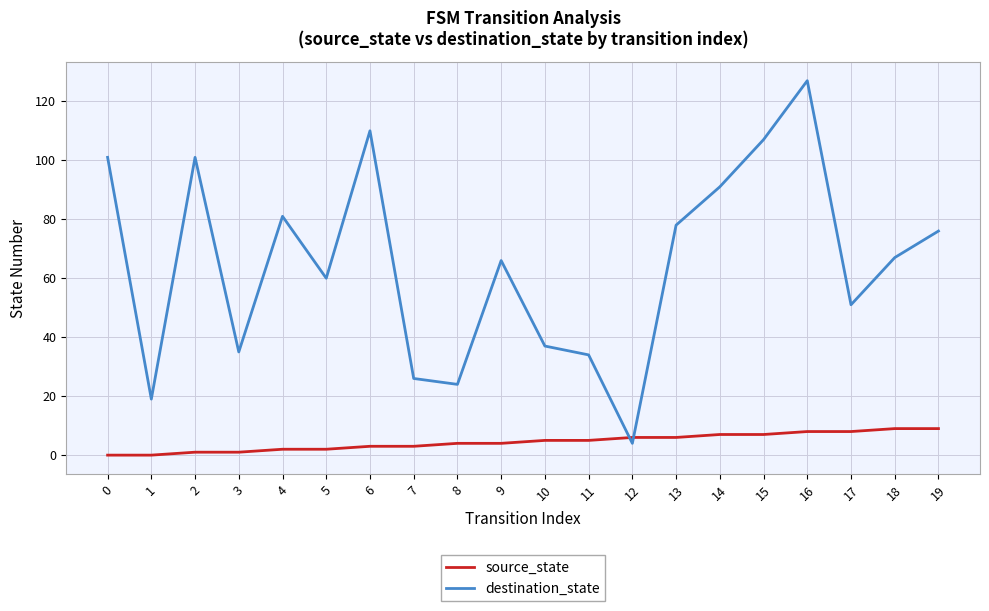

Between 4 and 15, which series saw the biggest shift?

destination_state